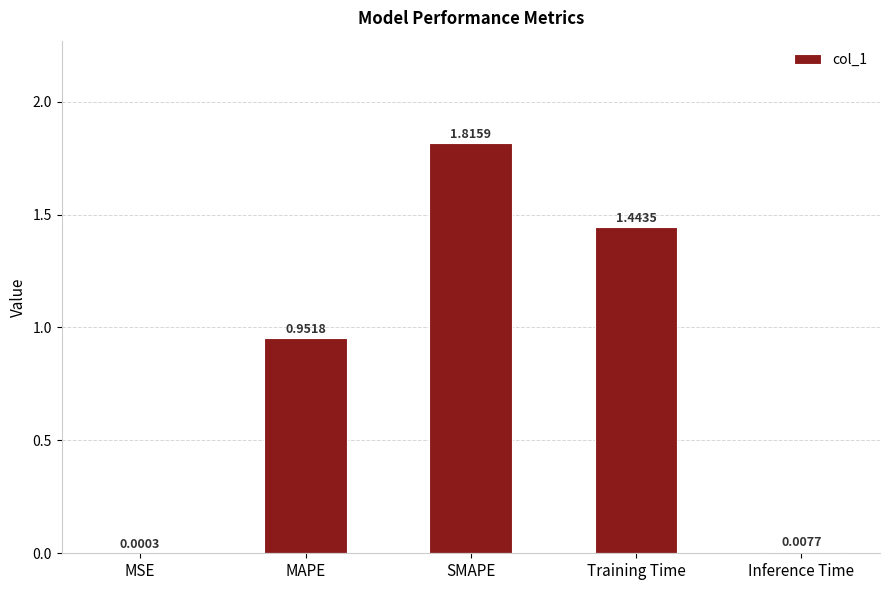

What is the sum of the values at Training Time and Inference Time?

1.5